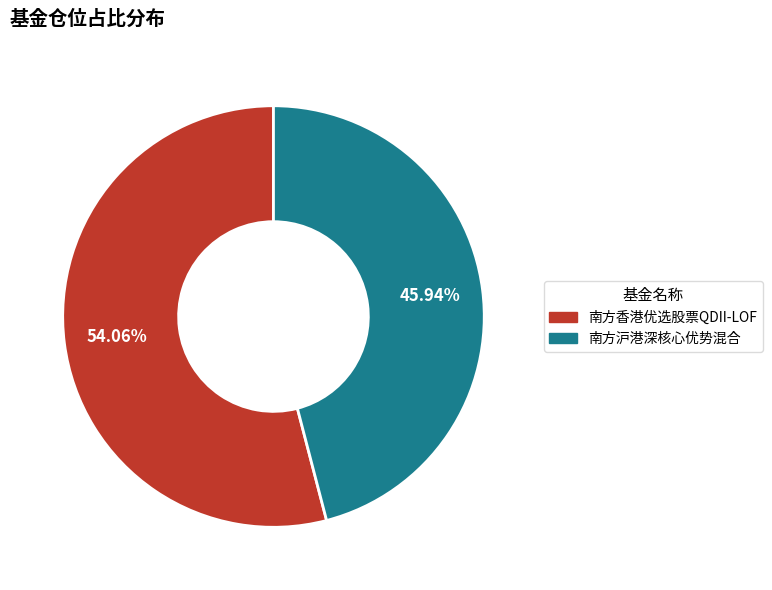

Approximately how many times larger is the value at 南方沪港深核心优势混合 compared to 南方香港优选股票QDII-LOF?

0.8